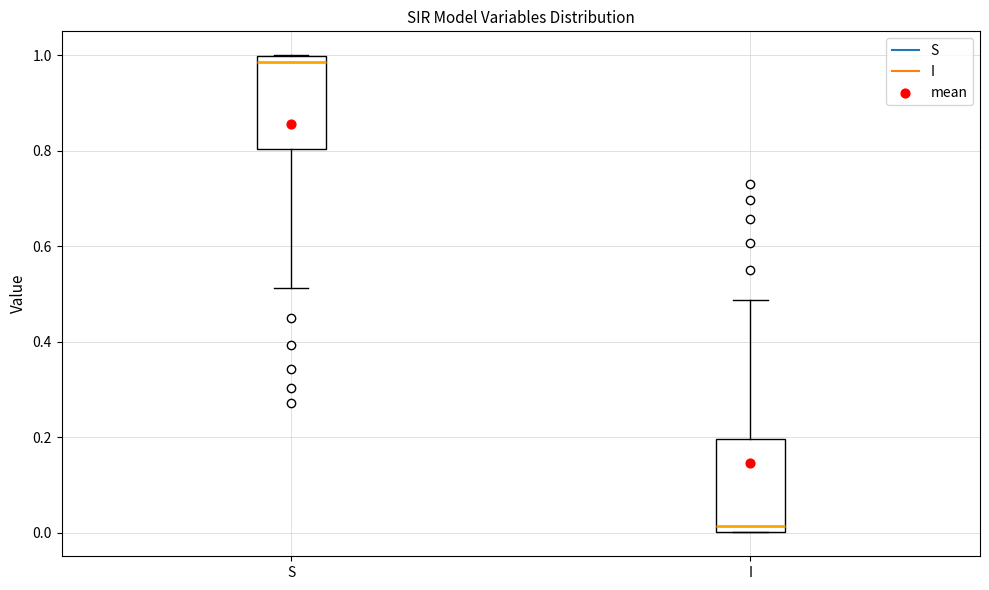

Reading left to right, transcribe this box plot: for each box, give where its median line is, the range the box spans, and where its two whiskers end, as read against the y-axis. The values are not printed on the chart, so give them approximately, as read against the axis.

S: median 0.98, box 0.80 to 1.00, whiskers 0.52 to 1.00
I: median 0.02, box 0.00 to 0.20, whiskers 0.00 to 0.48